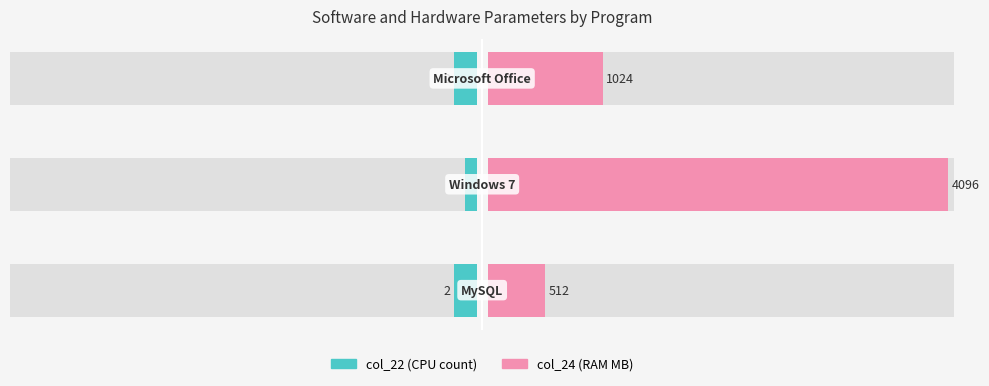

How many data points in col_24 (RAM /100) are less than 10?

1